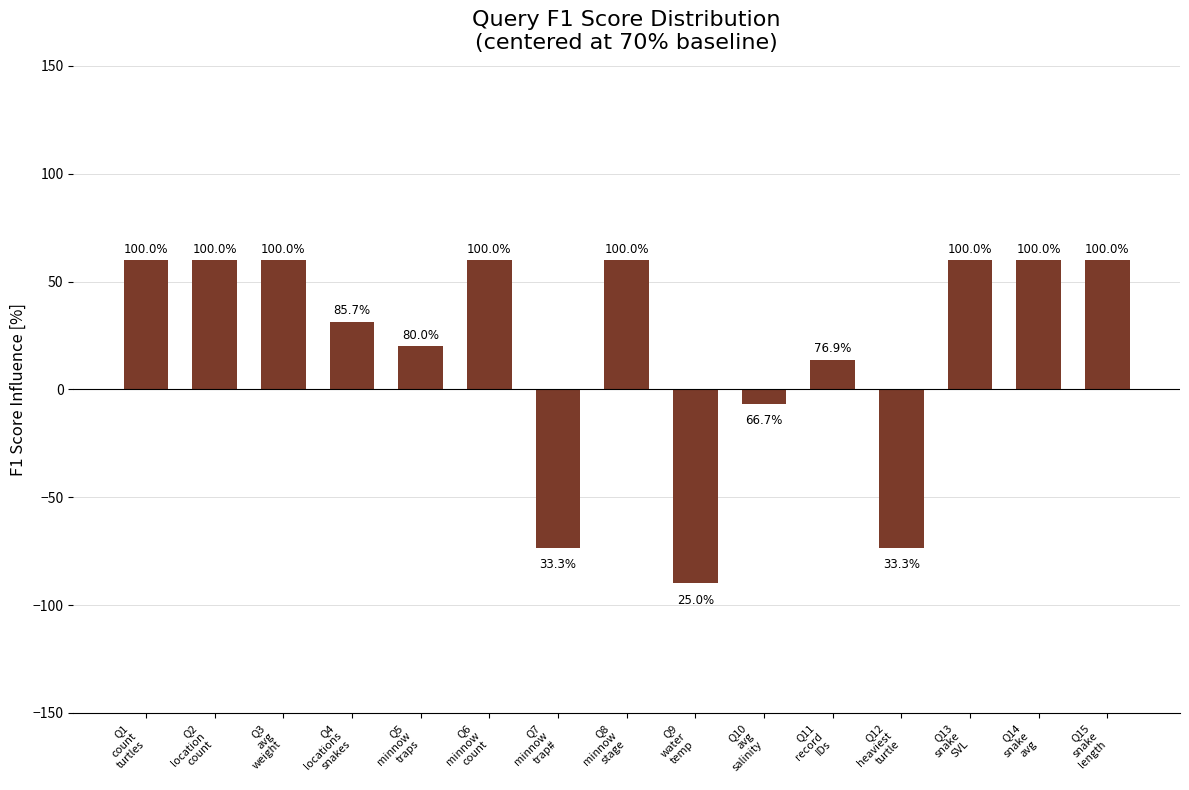

How many bars are there in total?

15